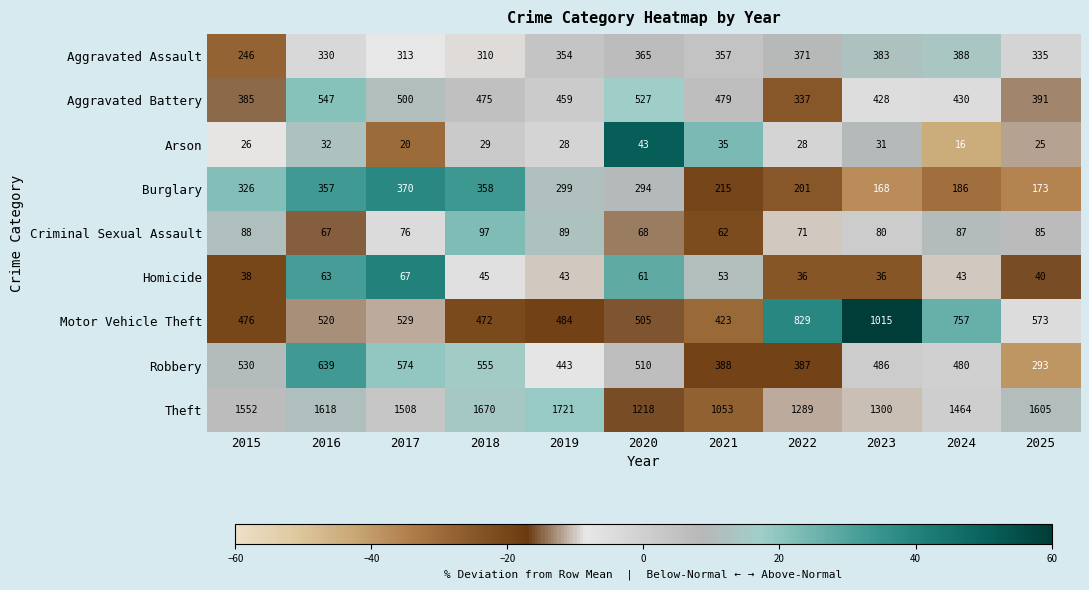

Count the number of data series in this chart.

9